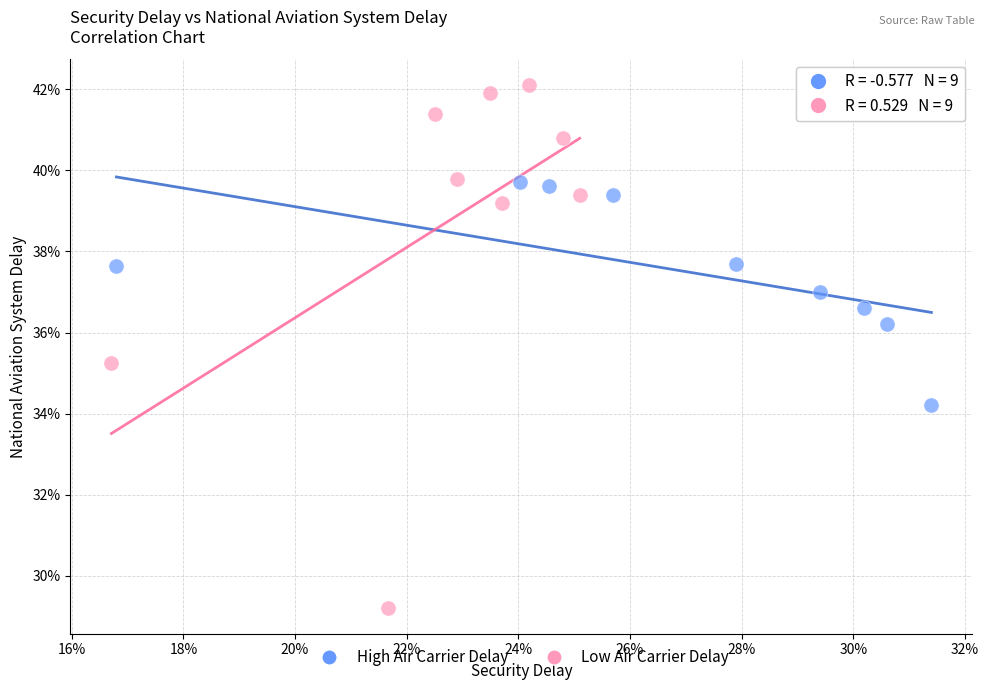

Which series contains the lowest Y value?

Low Air Carrier Delay